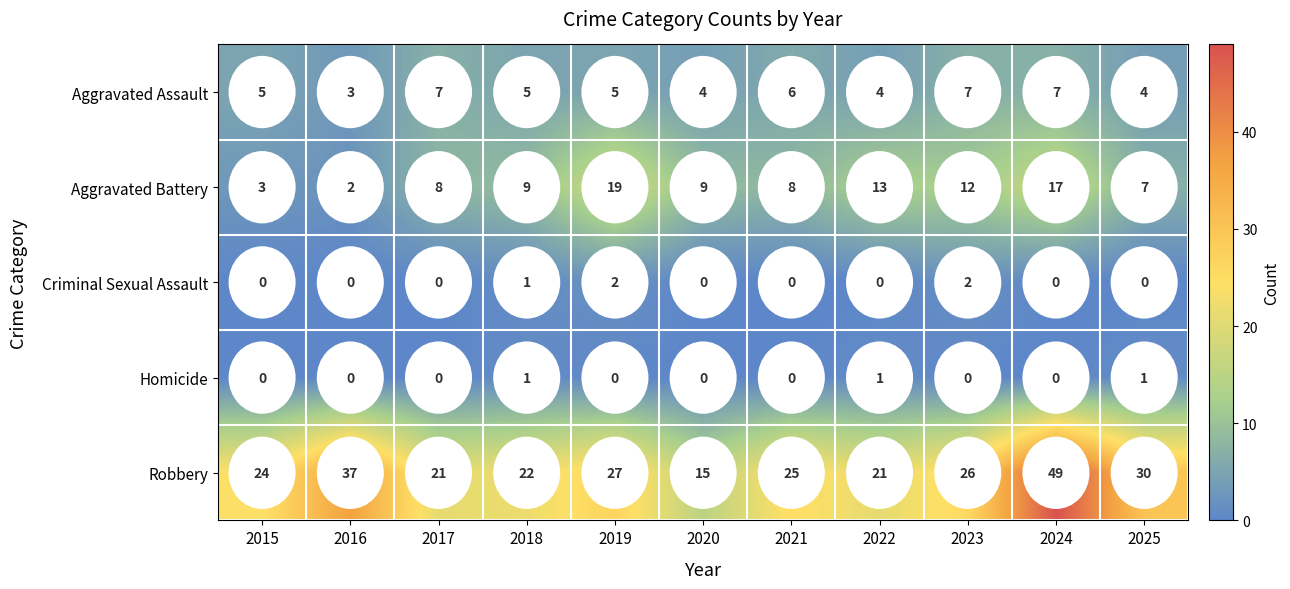

How many Aggravated Assault values are between 4 and 7?

10